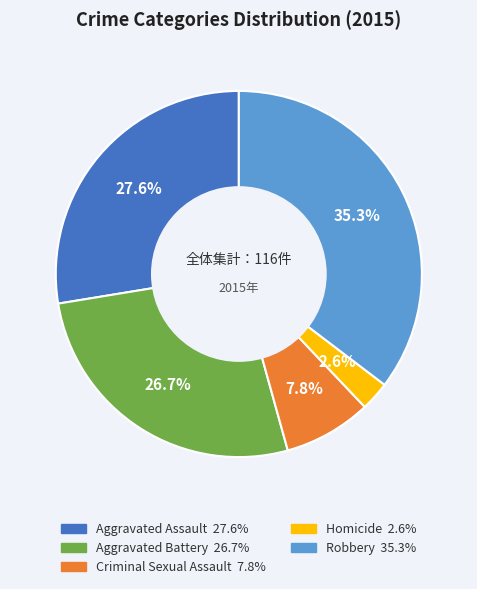

Approximately how many times larger is the value at Criminal Sexual Assault compared to Aggravated Assault?

0.3